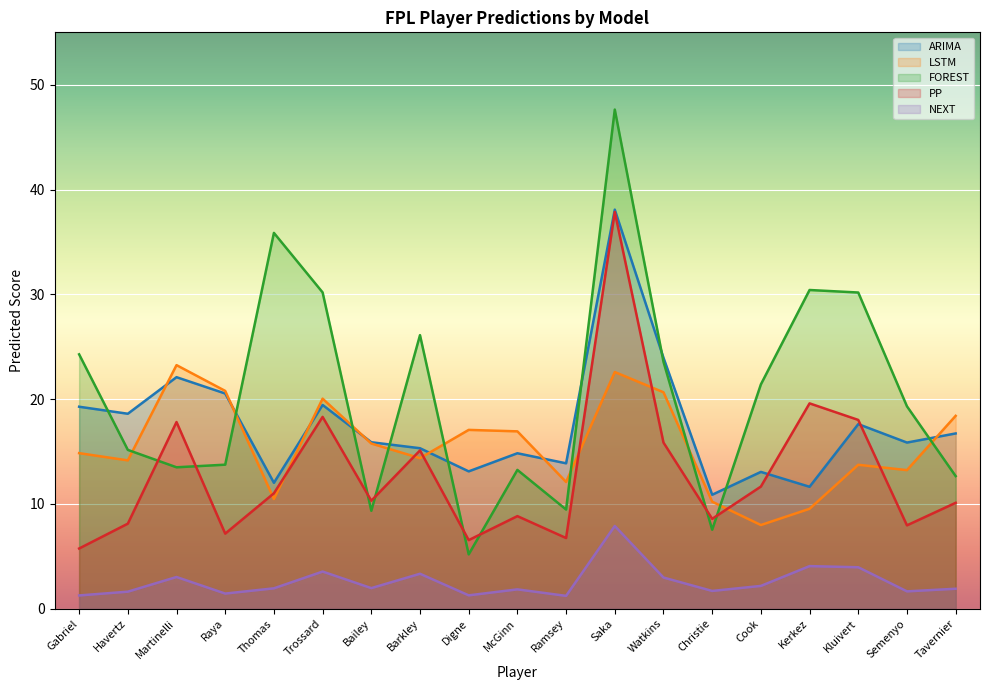

How many lines are shown in the chart?

5